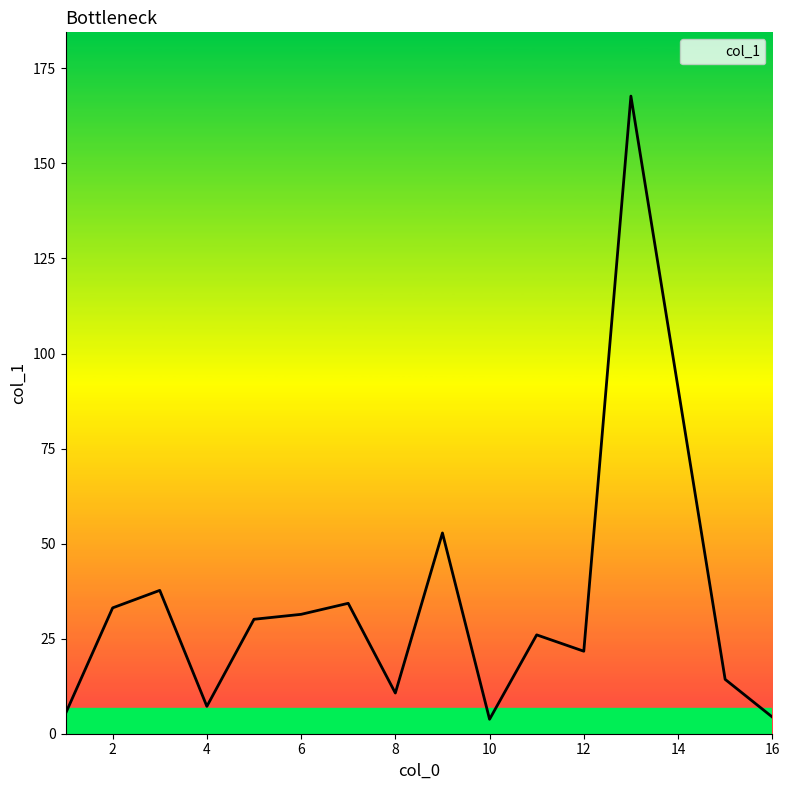

What is the difference between the maximum and minimum values?

163.9